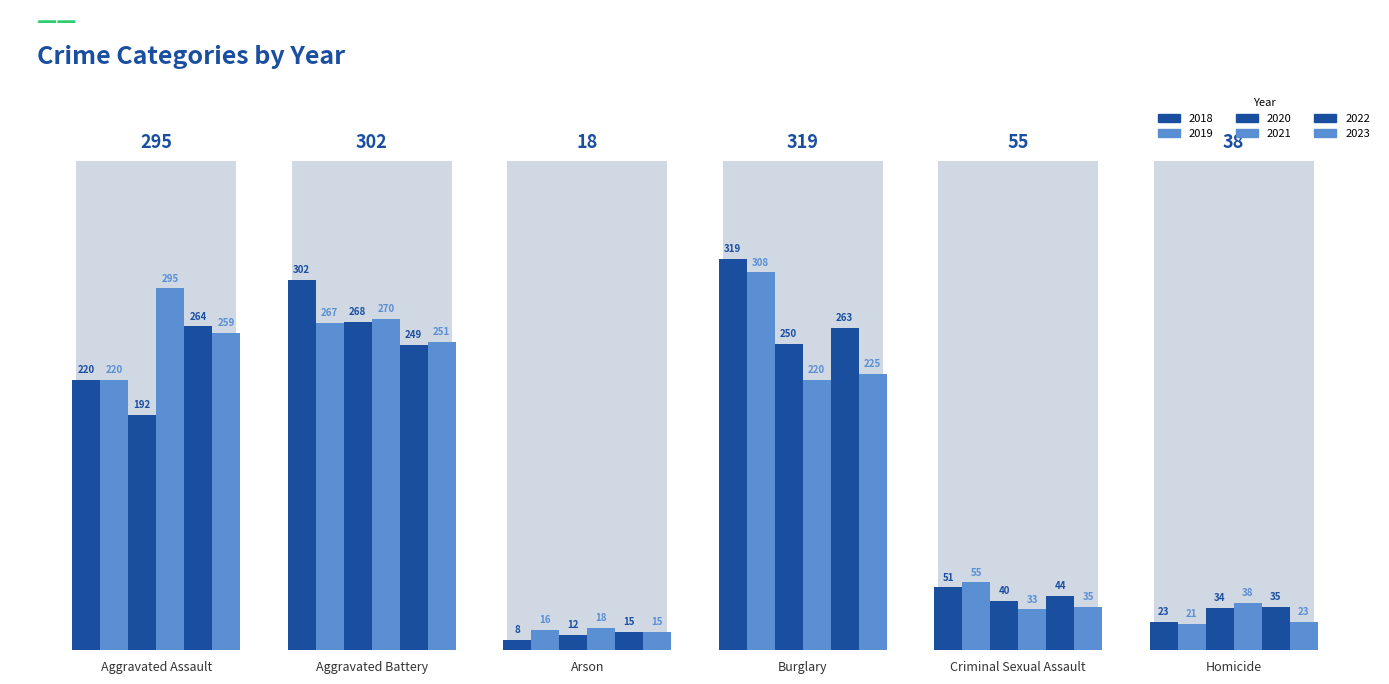

What is the total value across all series at Burglary?

1585